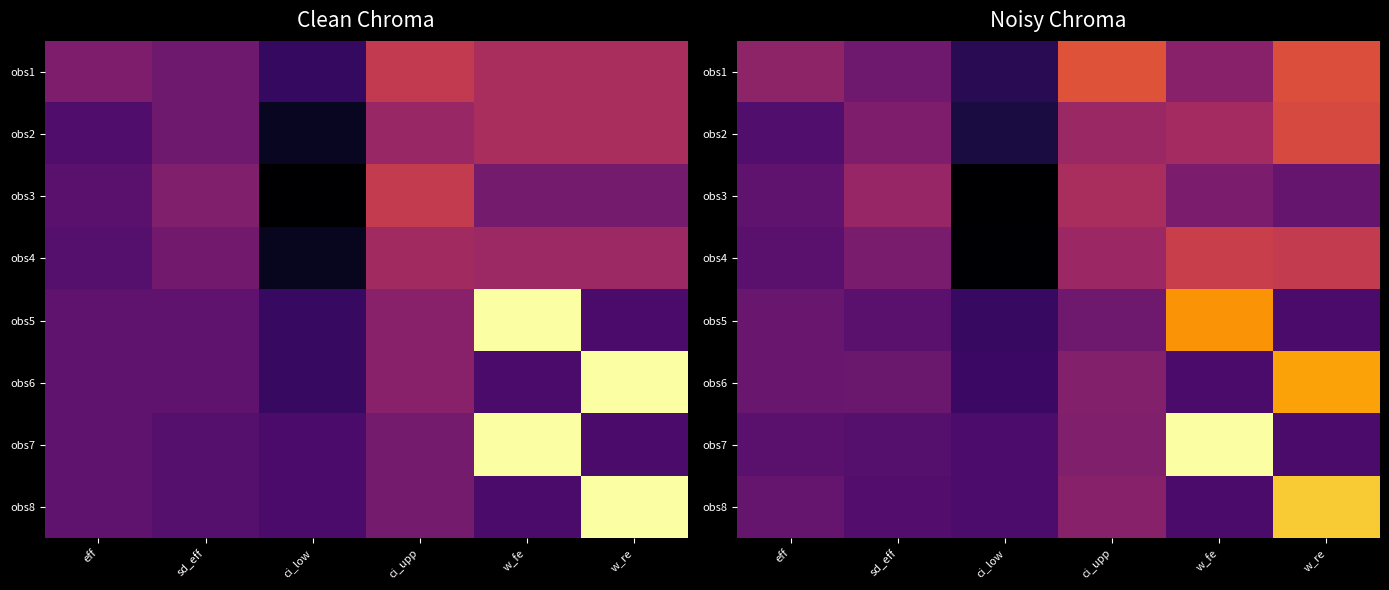

At which category is the sum across all series the highest?

w_re